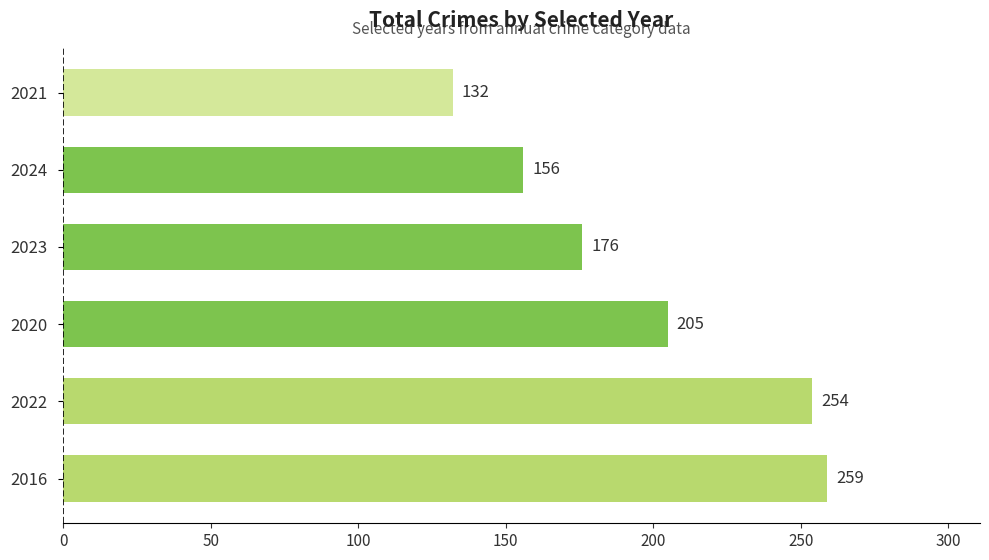

What is the greatest value displayed?

259